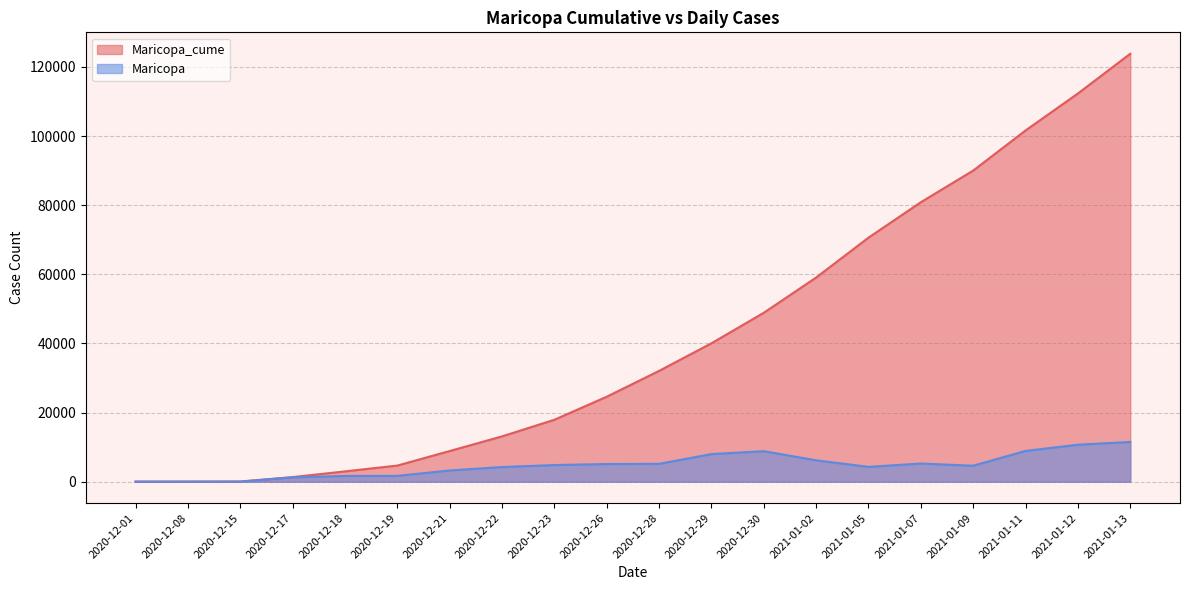

How many lines are shown in the chart?

2